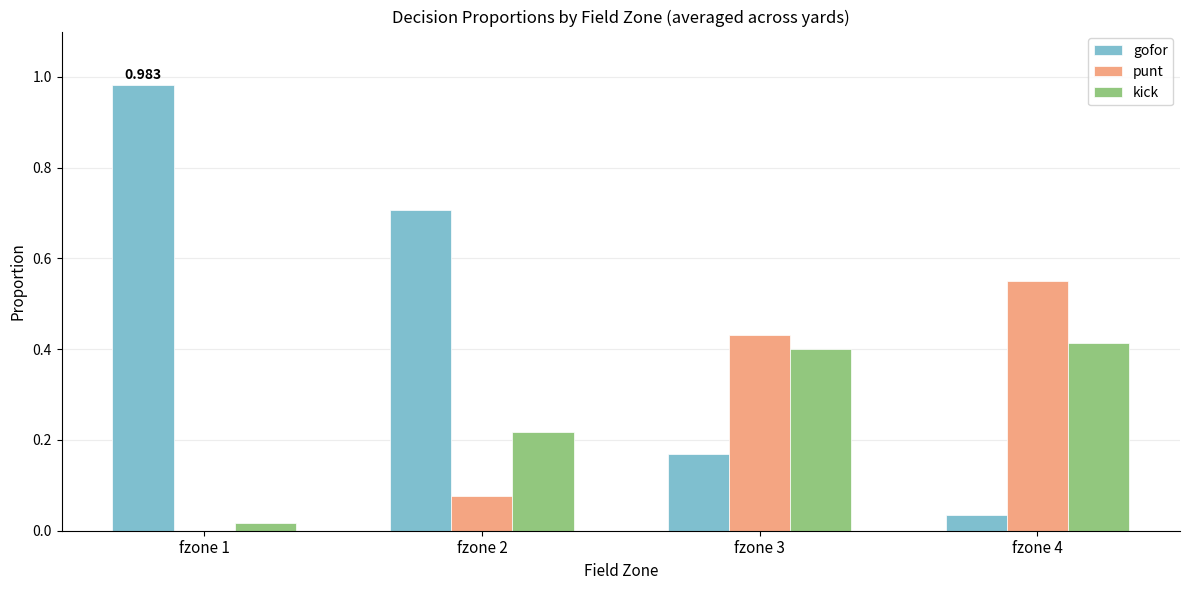

How many groups of bars are there?

4